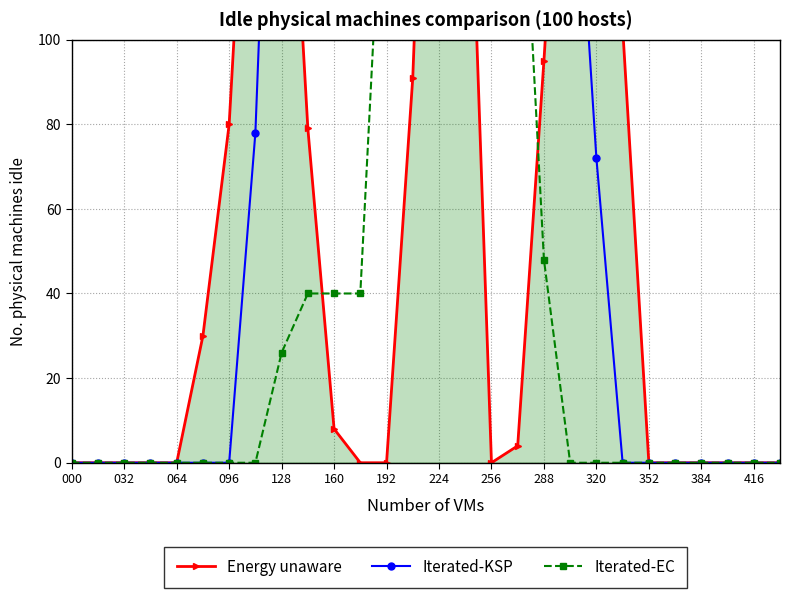

What is the average value of the Energy unaware series?

62